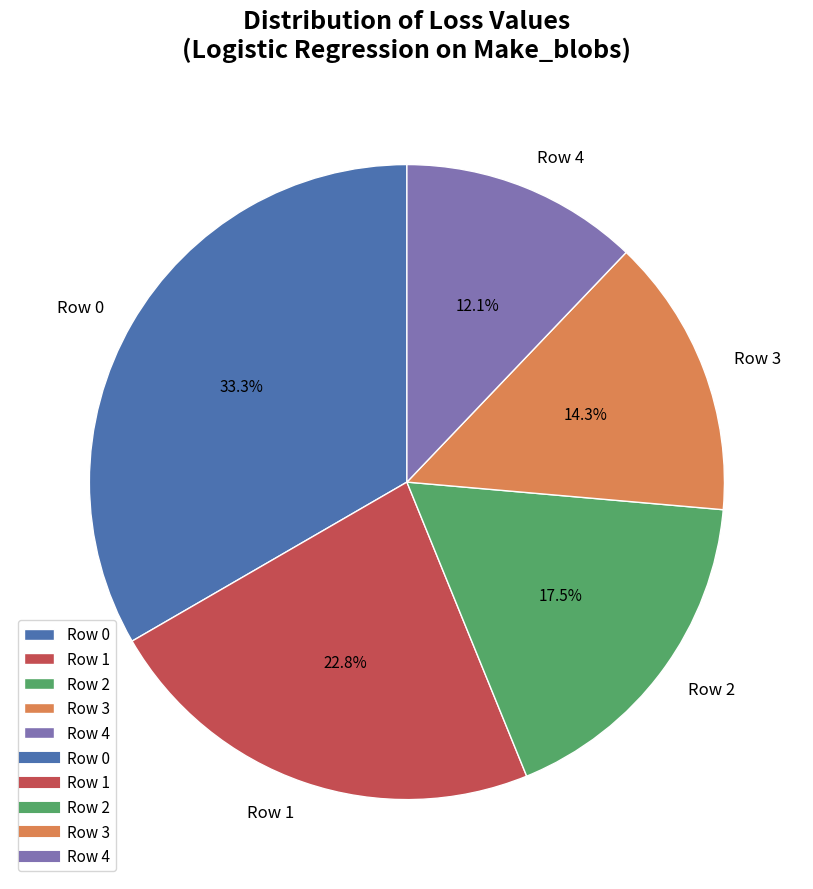

How many slices are in this pie chart?

5